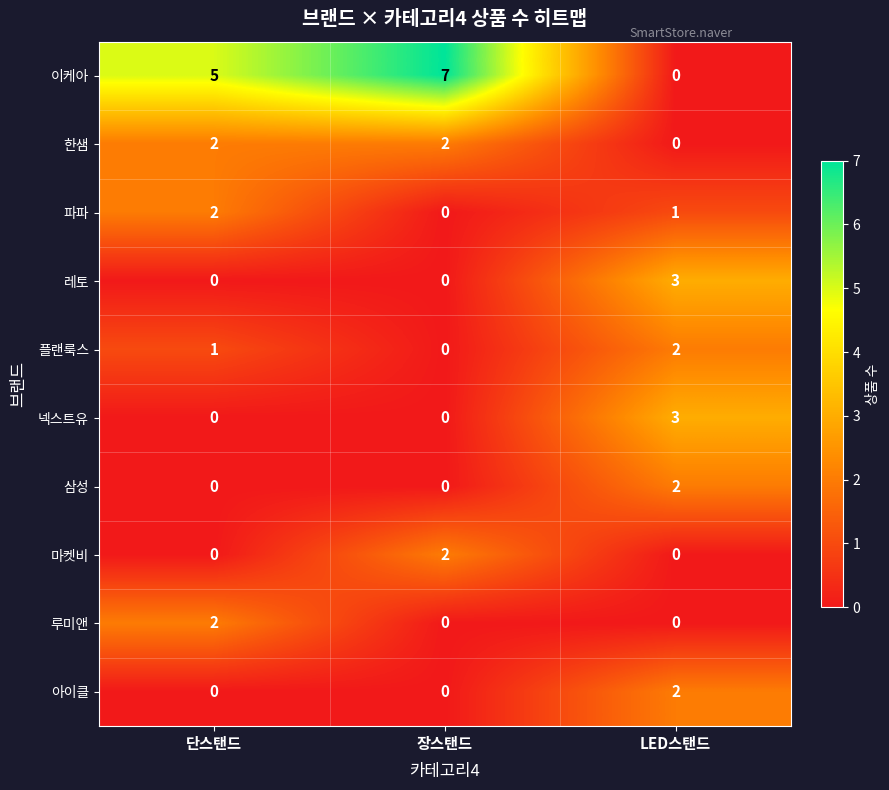

Count the number of categories in the chart.

3